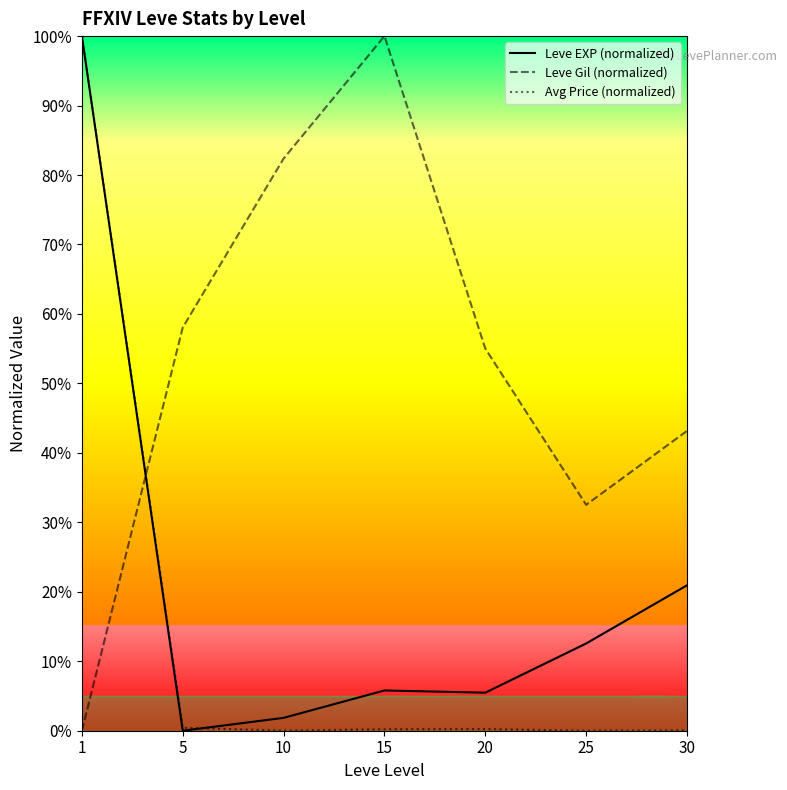

In Leve Gil (normalized), how many points are higher than both neighbors (excluding endpoints)?

1